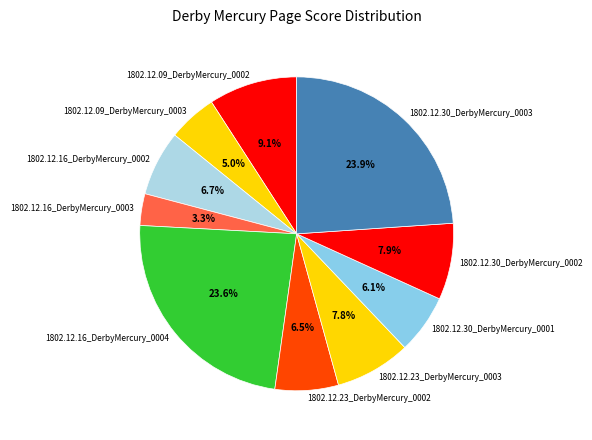

How much of the chart is everything except 1802.12.16_DerbyMercury_0002?

93.3%